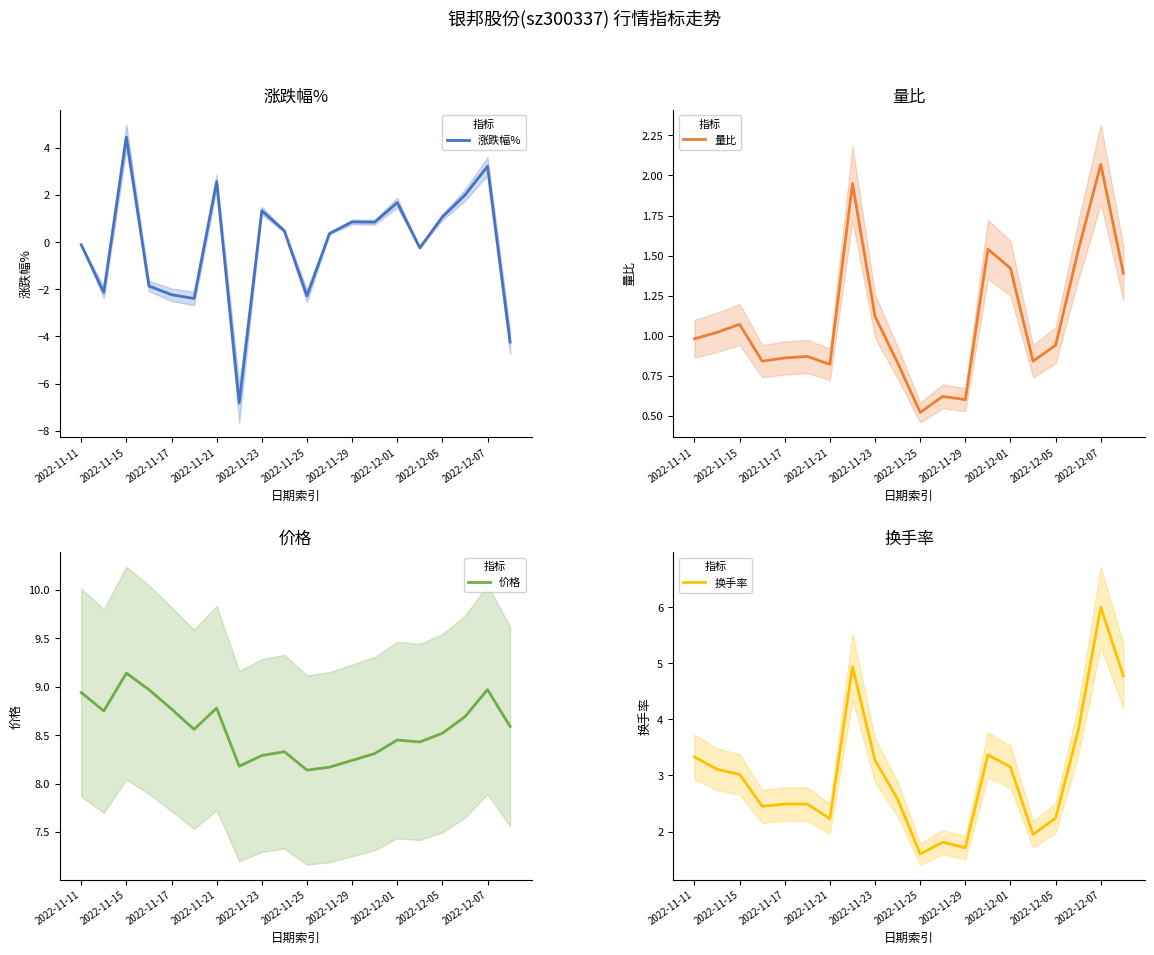

Read the 涨跌幅% value at 2022-11-15.

4.5